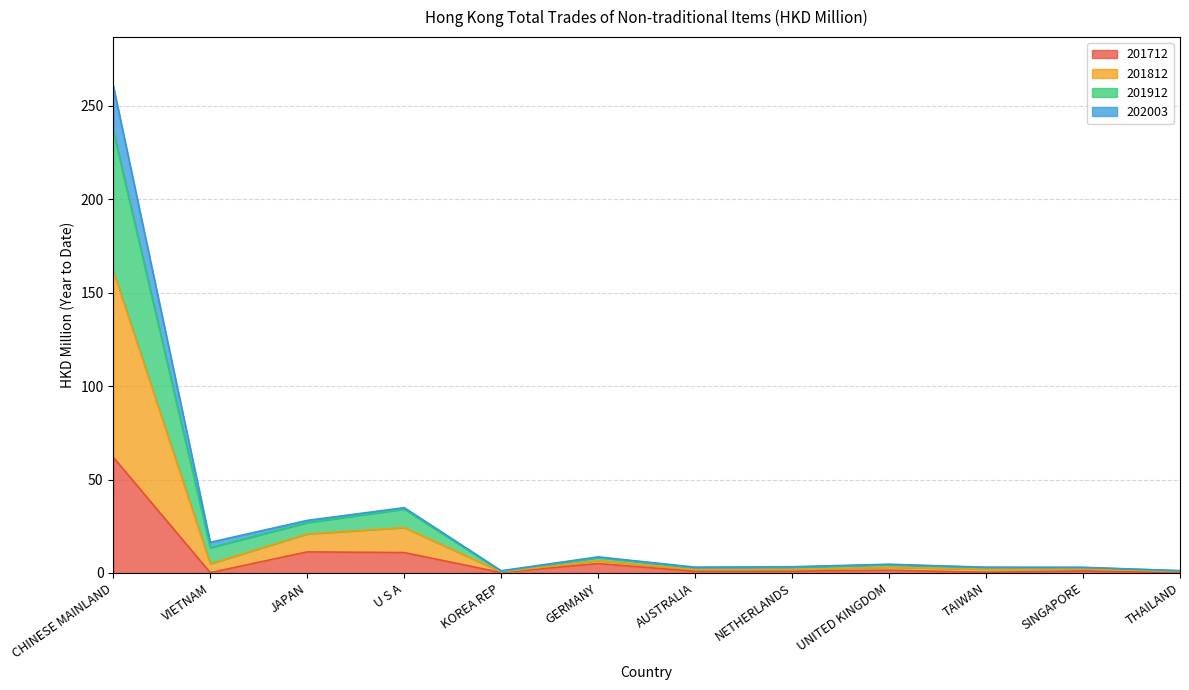

What position from the left is TAIWAN?

10